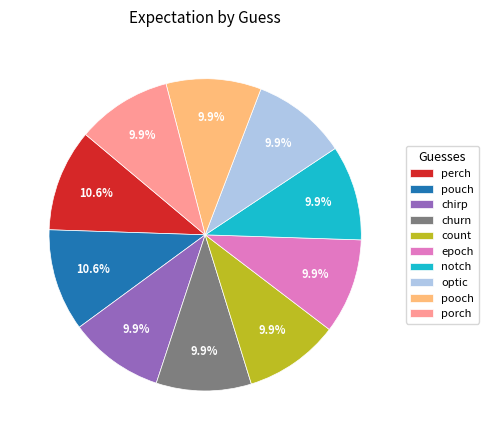

Count the number of slices in the pie.

10